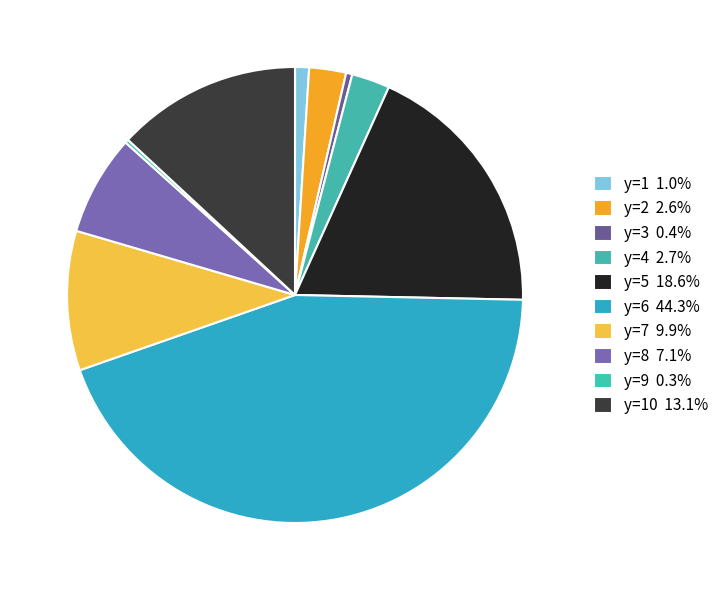

How many segments does this pie chart have?

10